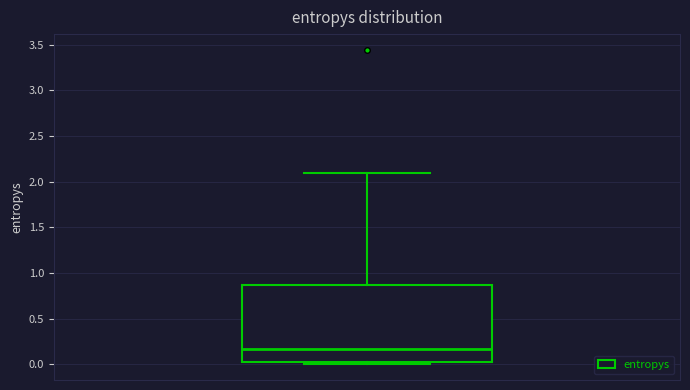

Where is the lower edge of the box on the y-axis? The values are not printed on the chart, so give them approximately, as read against the axis.

0.05